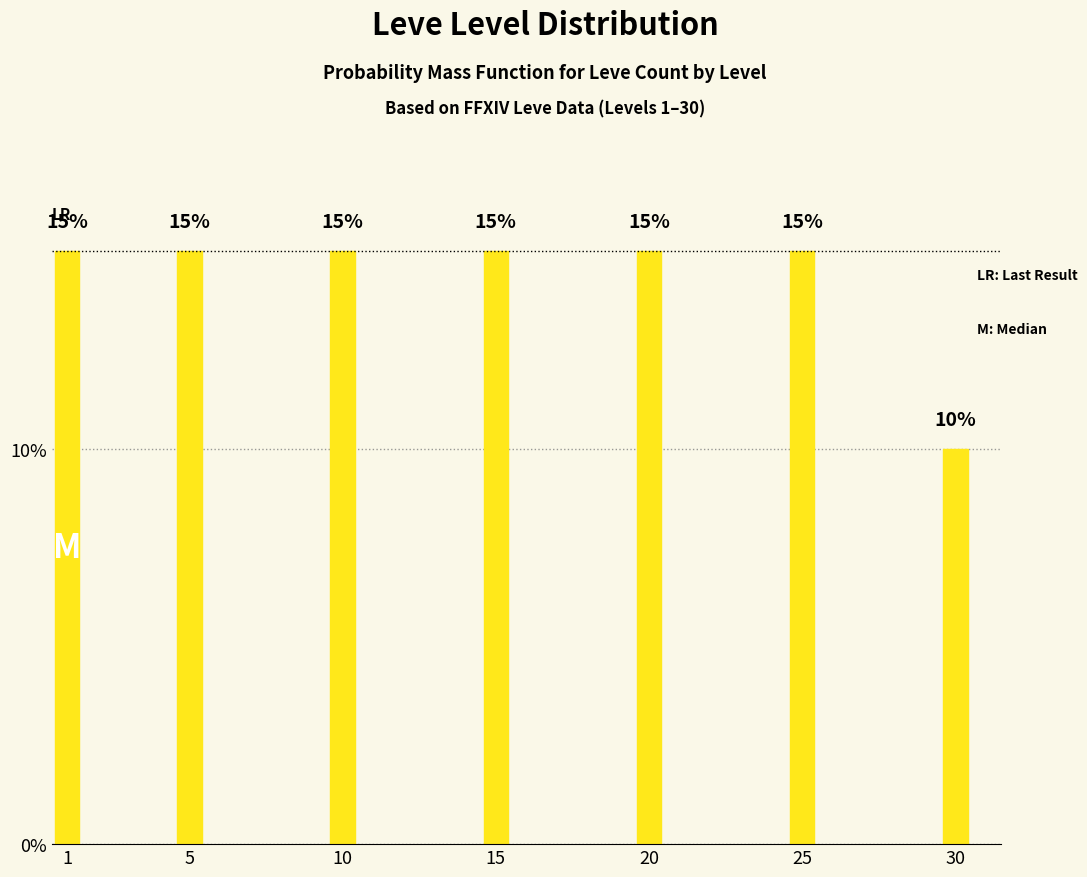

Reading left to right, list all the values displayed in this chart.

15	15	15	15	15	15	10